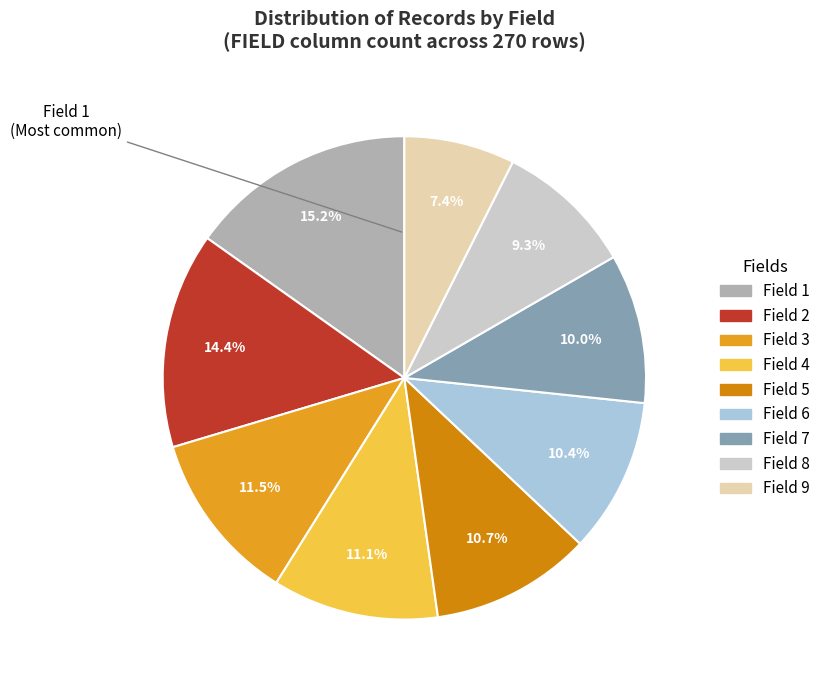

How many segments does this pie chart have?

9